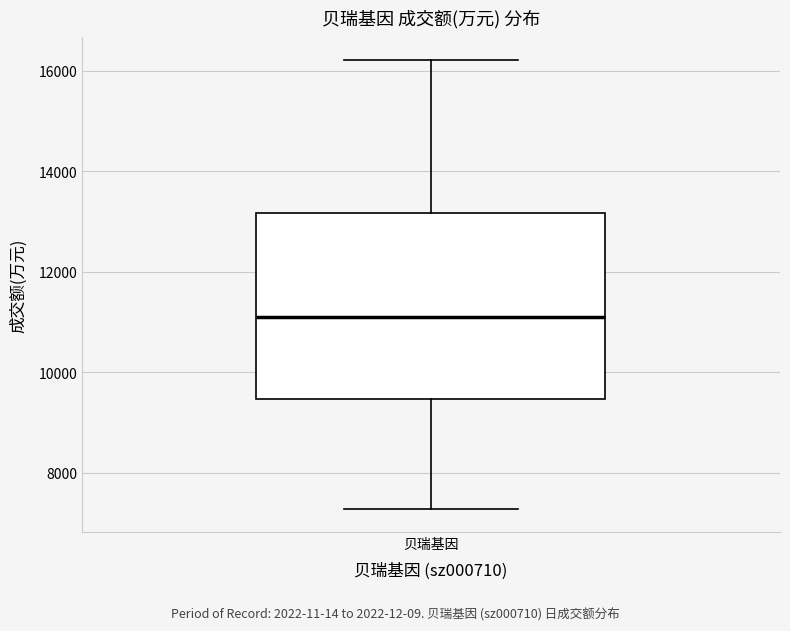

Read this box plot against the y-axis: the position of the median line, the range covered by the box, and the ends of both whiskers. The values are not printed on the chart, so give them approximately, as read against the axis.

median 11200, box 9400 to 13200, whiskers 7200 to 16200